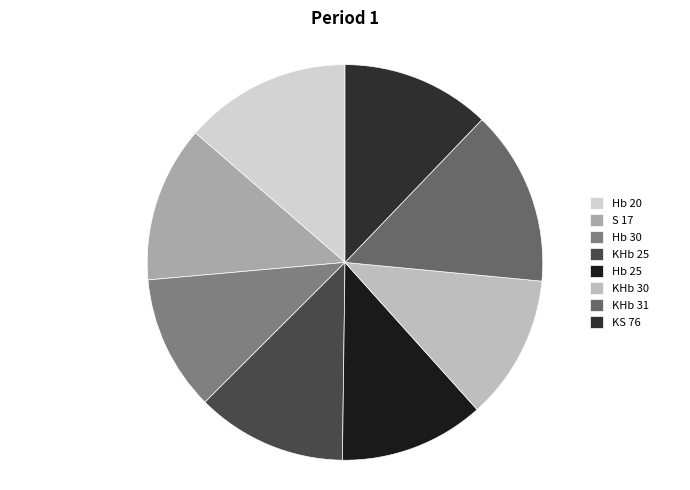

Between KHb 30 and Hb 20, which is larger?

Hb 20